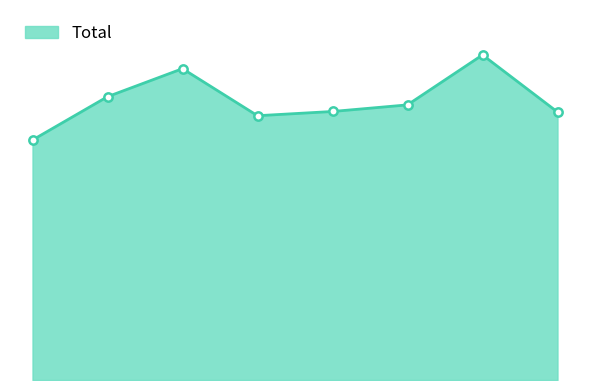

Does the chart have visible grid lines?

No